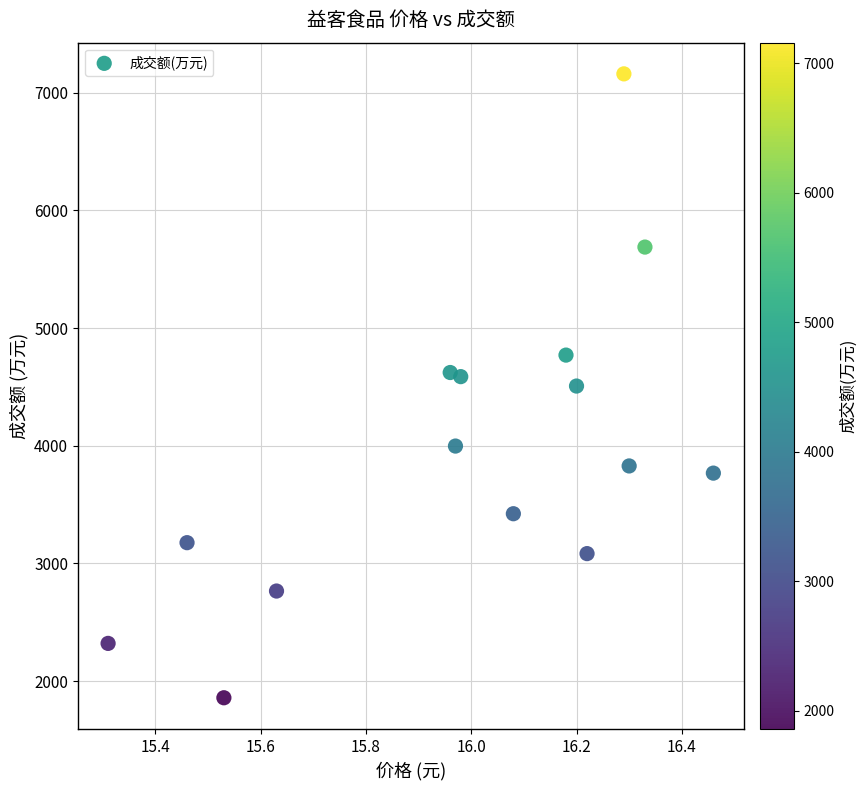

What is the range of Y values (max minus min)?

5302